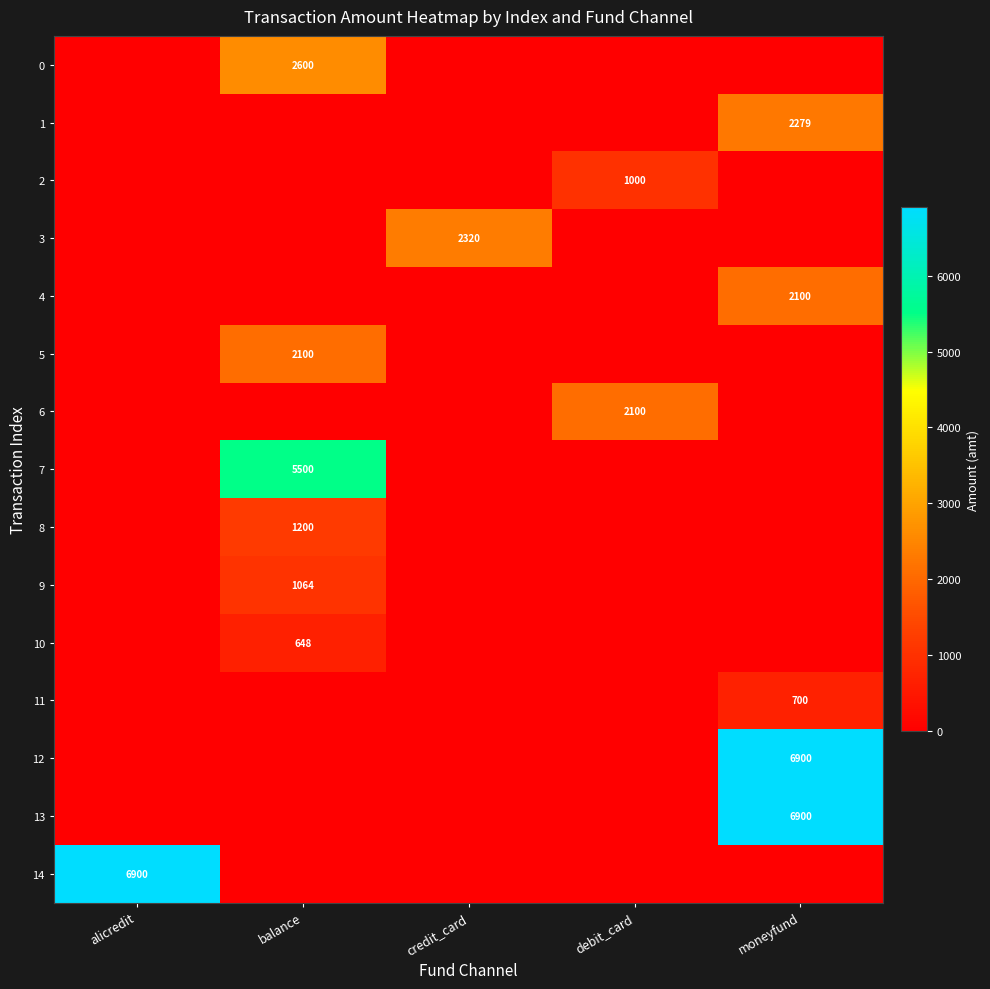

Is the value of 3 at credit_card greater than the value of 6 at debit_card?

Yes